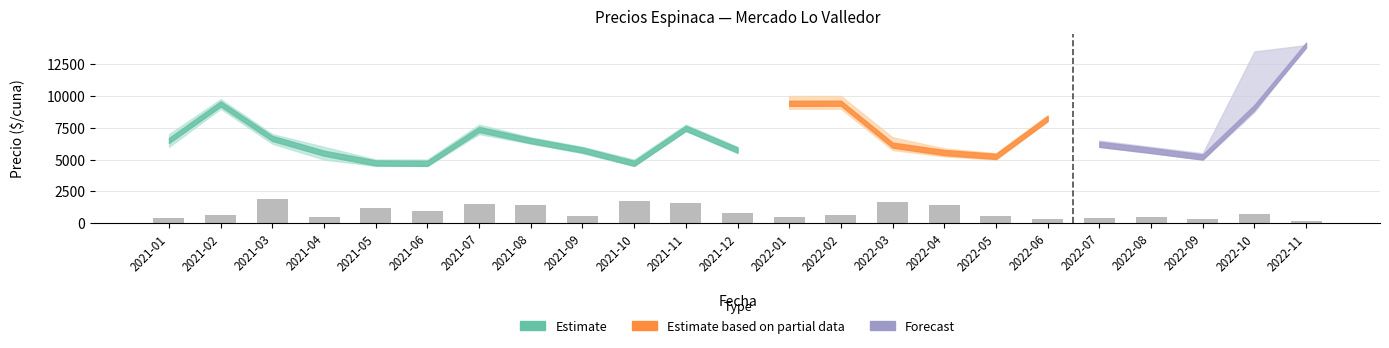

What is the difference between the values at 2021-08 and 2021-04?

960